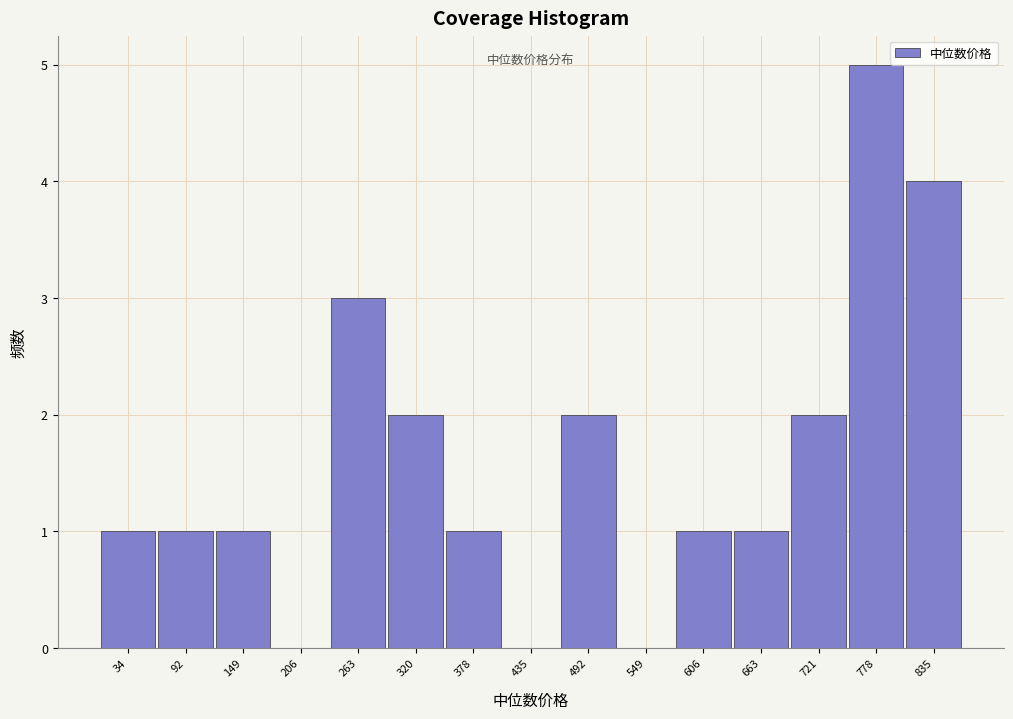

Reading left to right, transcribe all the data shown in this chart.

34=1	92=1	149=1	206=0	263=3	320=2	378=1	435=0	492=2	549=0	606=1	663=1	721=2	778=5	835=4